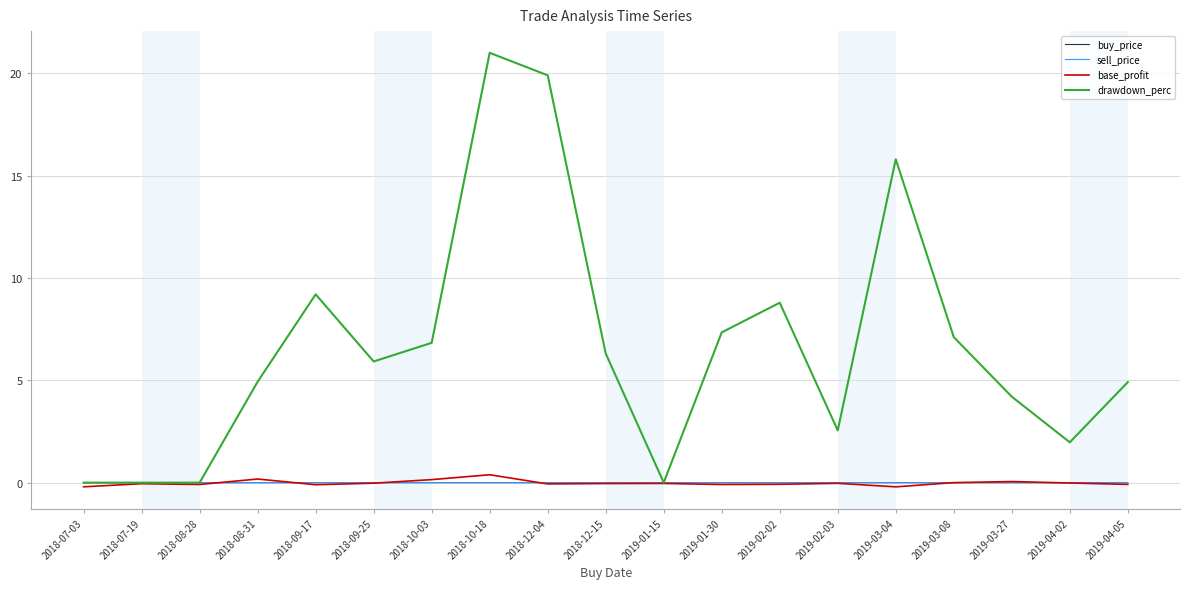

Which series has the largest total across all categories?

drawdown_perc